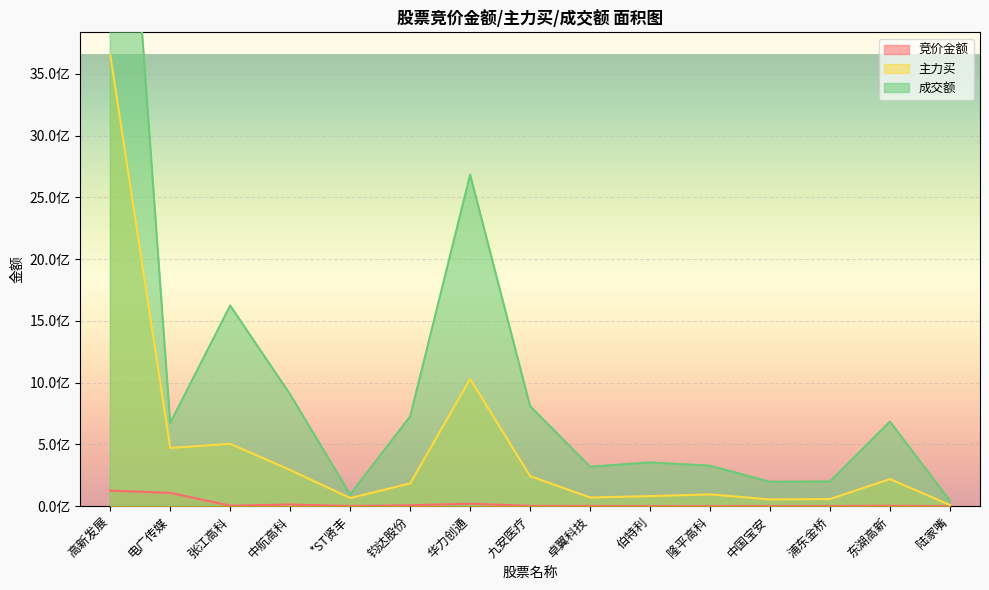

What is the label of the 9th point from the left?

卓翼科技